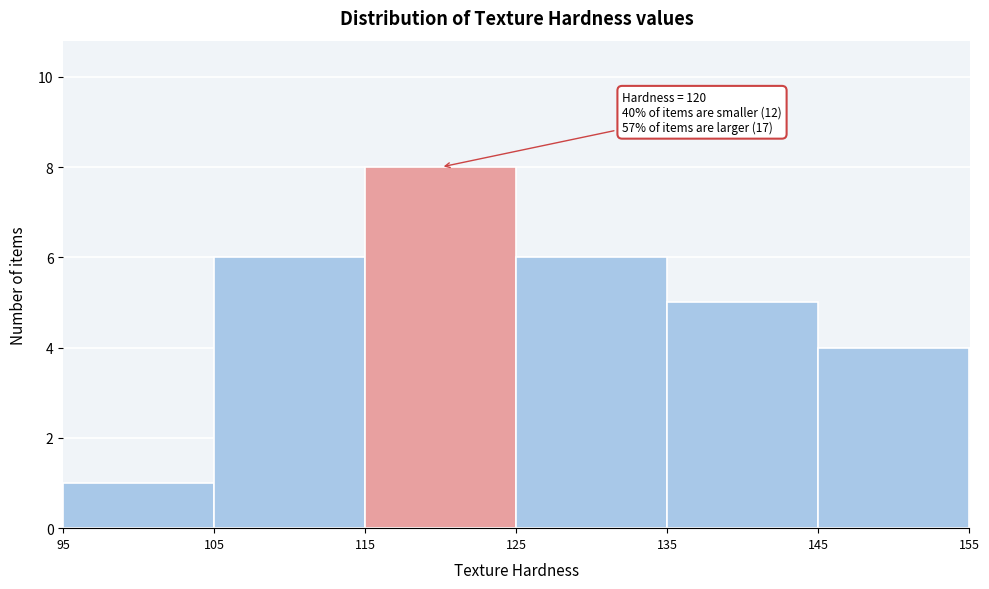

Over which range of the x-axis is the bar tallest?

115 to 125